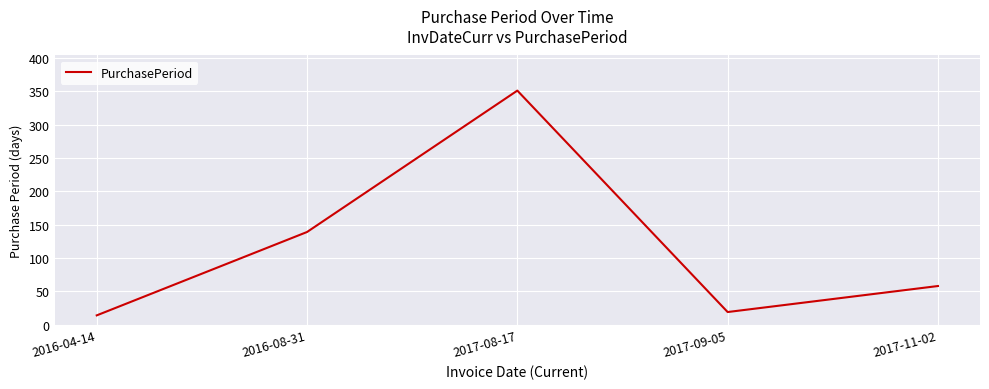

What is the smallest value displayed?

14